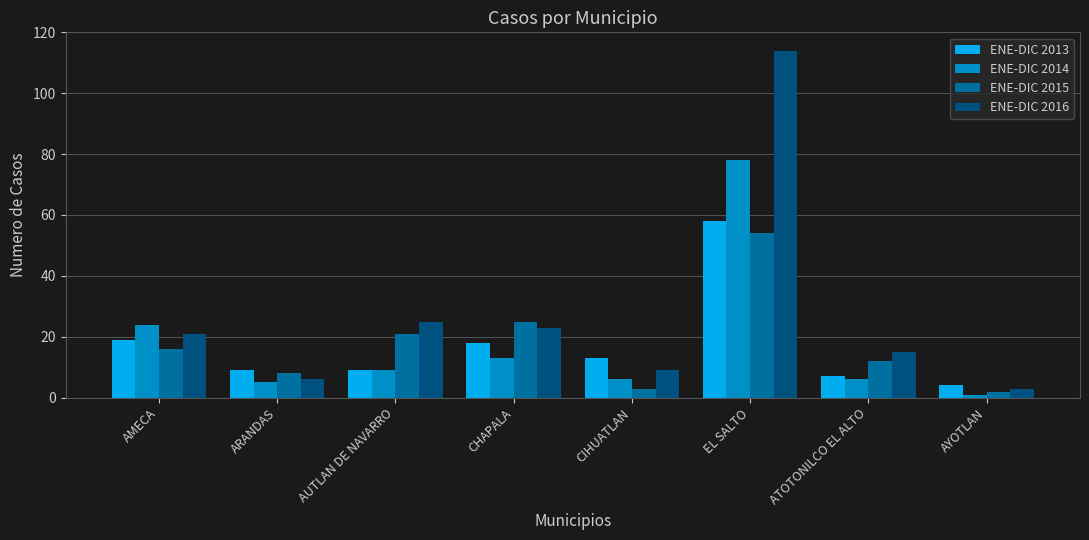

What is the label of the 6th bar from the right?

AUTLAN DE NAVARRO